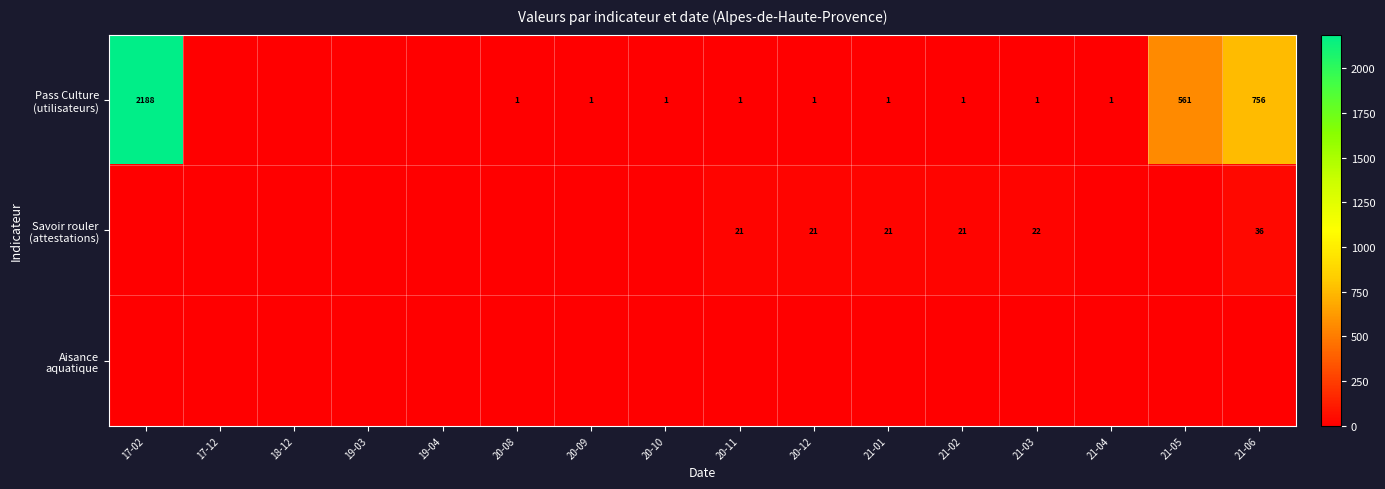

Which category has the lowest value in the Savoir rouler (attestations) series?

17-02